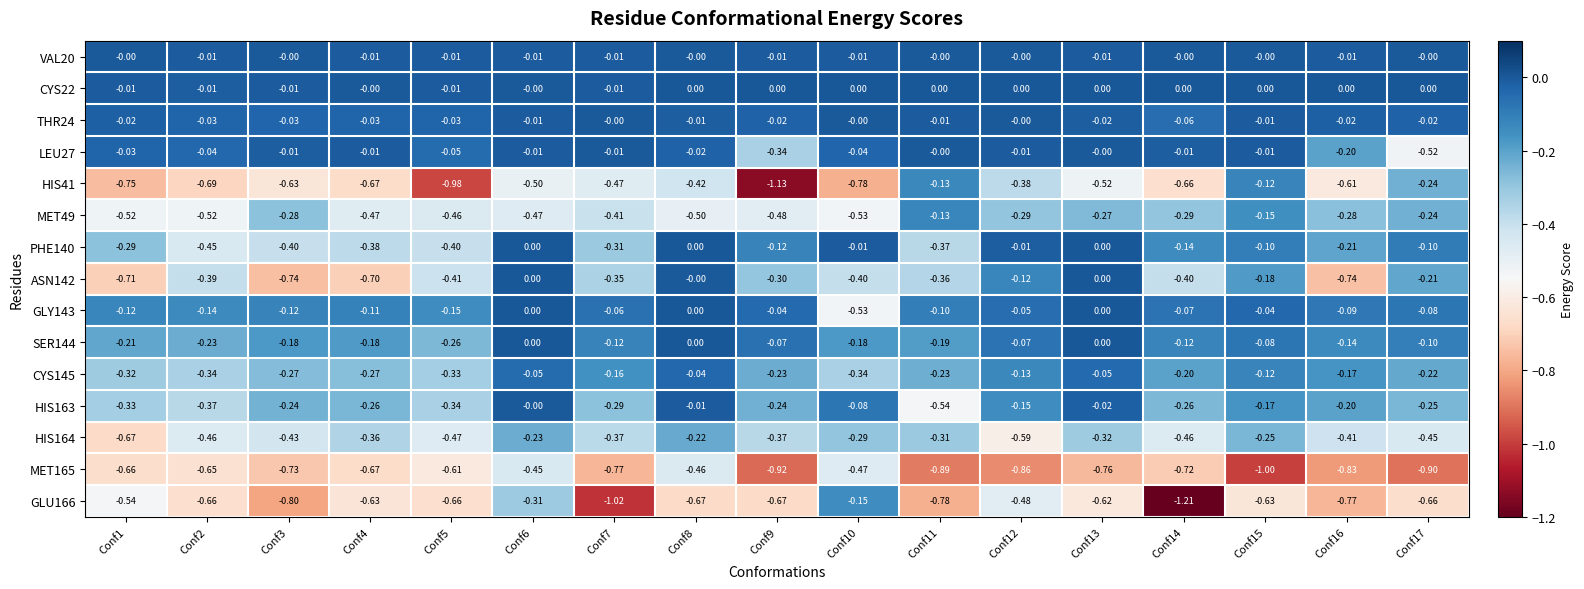

Is the value of MET49 at Conf14 greater than the value of GLY143 at Conf10?

Yes